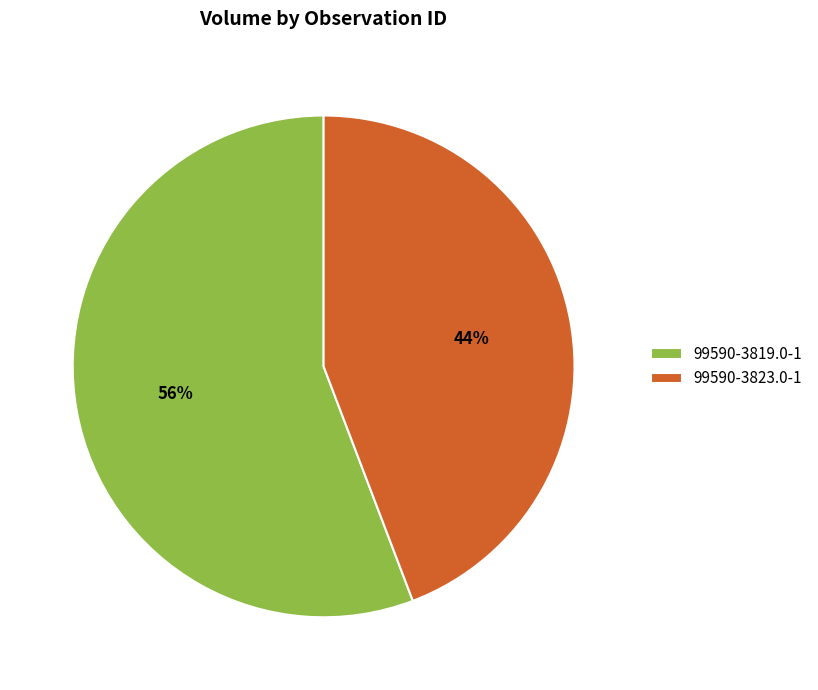

To the nearest percent, what percentage of the pie is 99590-3823.0-1?

44%